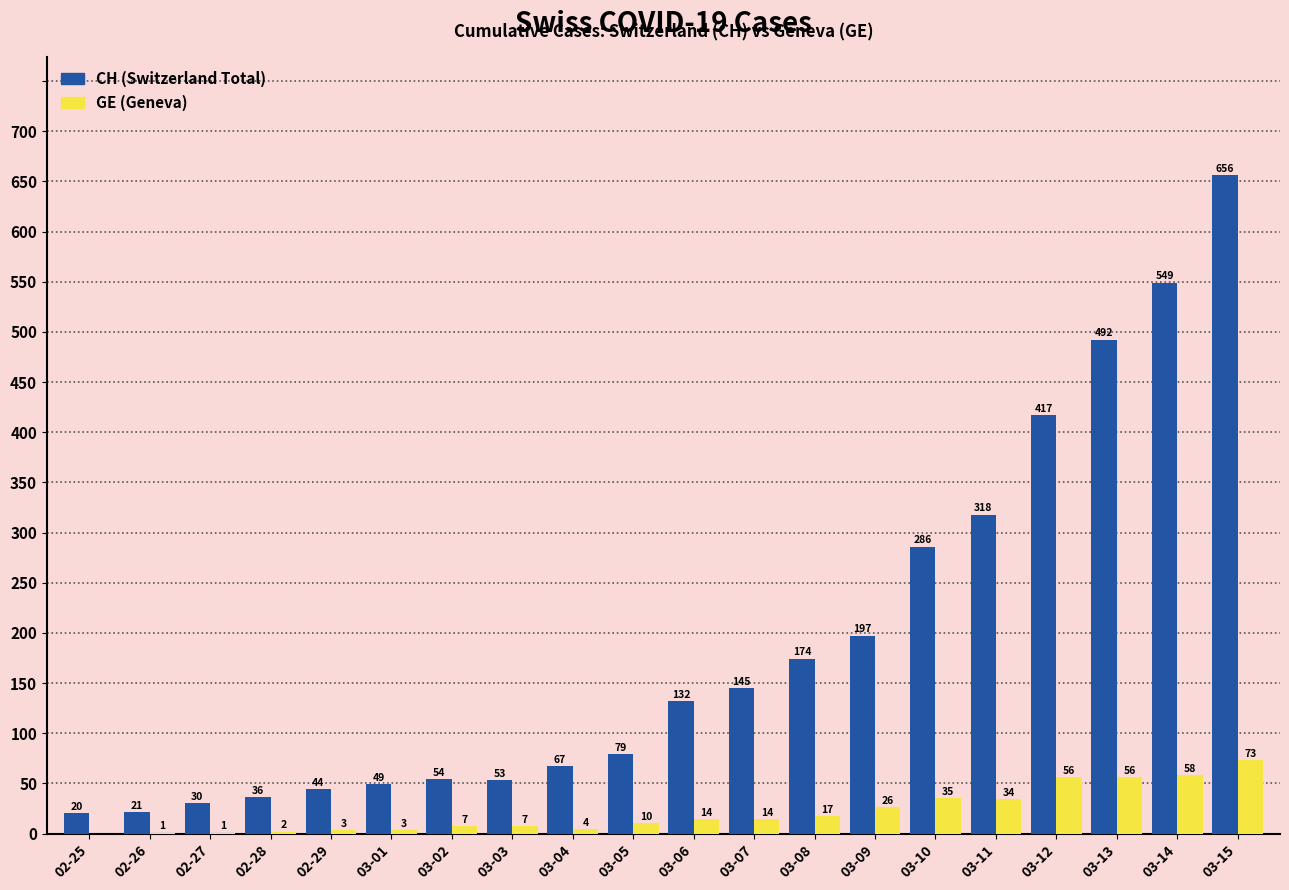

What is the greatest value displayed?

656